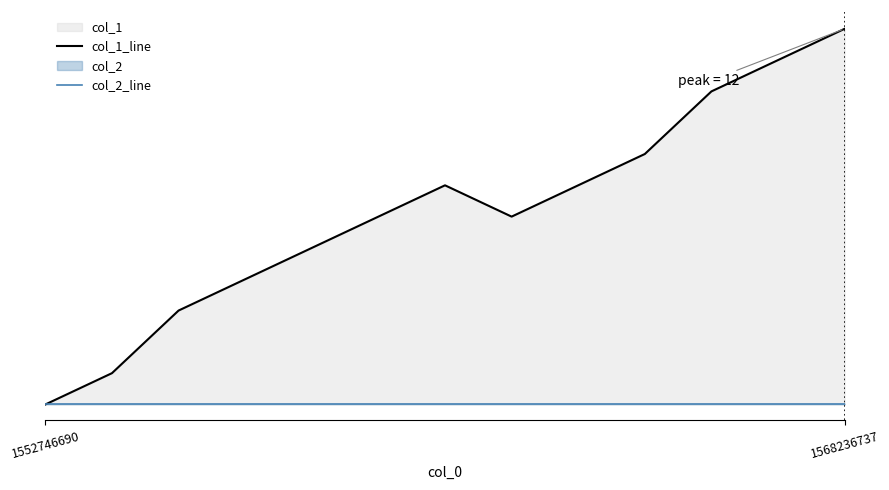

The value of col_1_line at 1568236737 is 1. True or false?

False